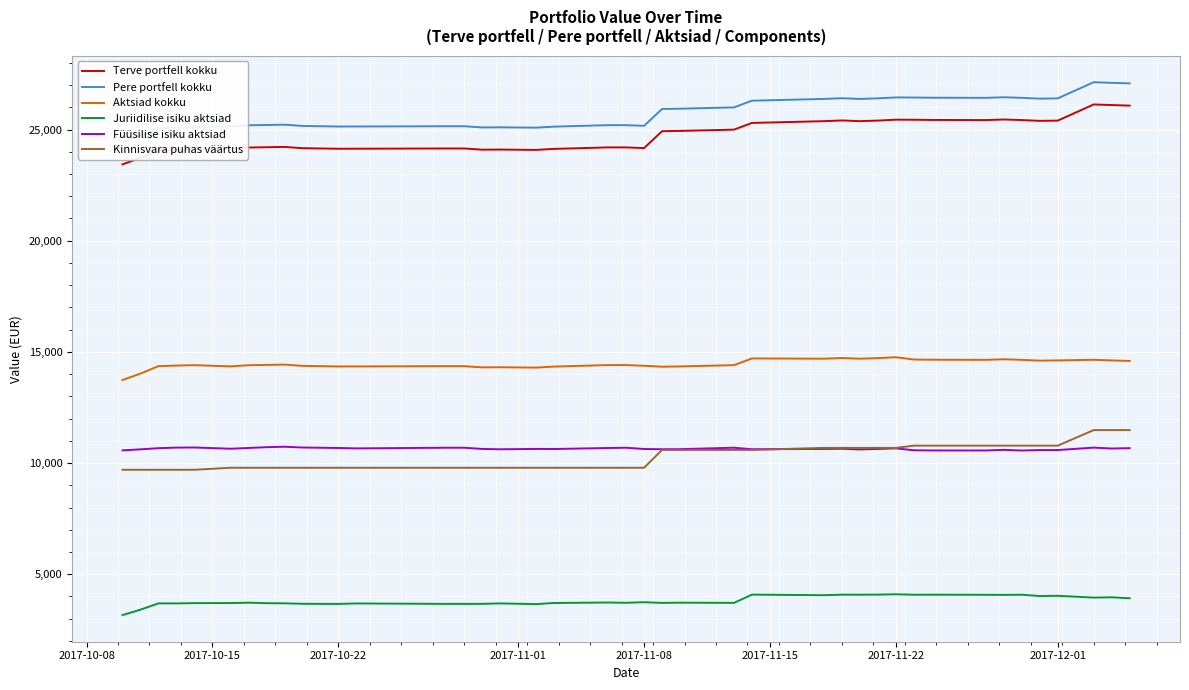

True or false: Aktsiad kokku and Juriidilise isiku aktsiad intersect in this chart.

False